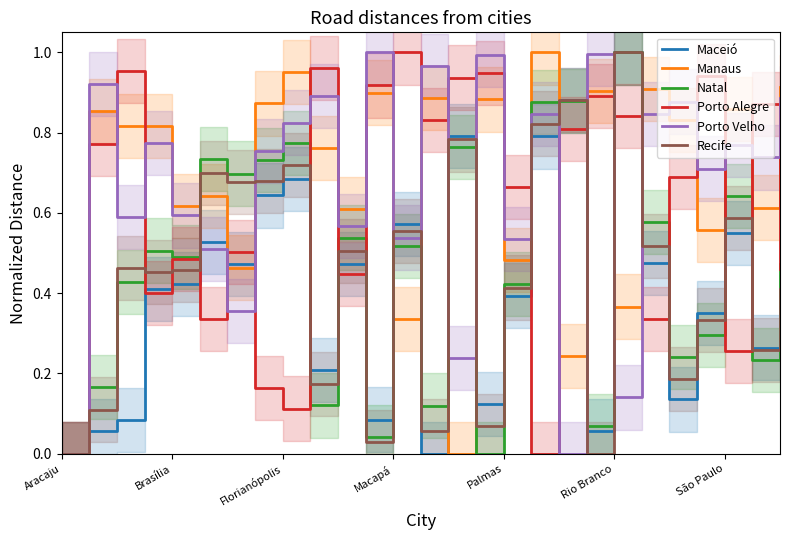

The Manaus series shows 0.2 at Rio Branco. True or false?

False